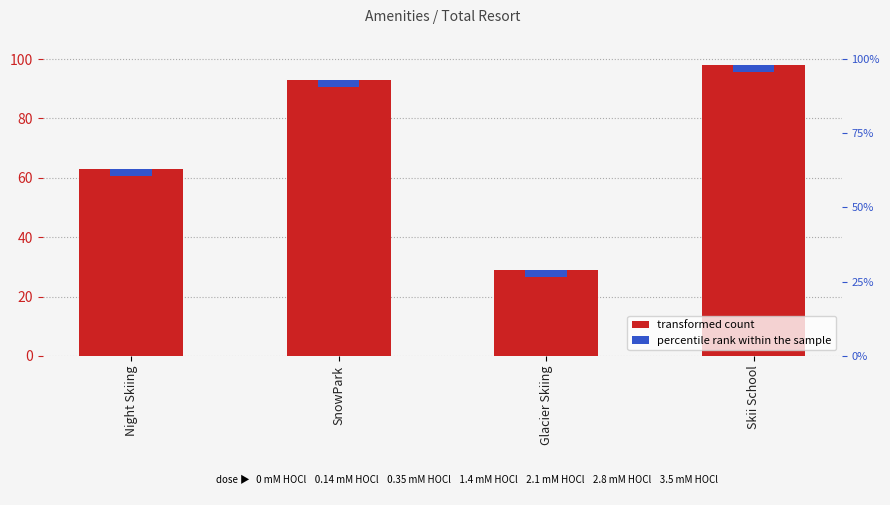

How many bars are there in total?

4